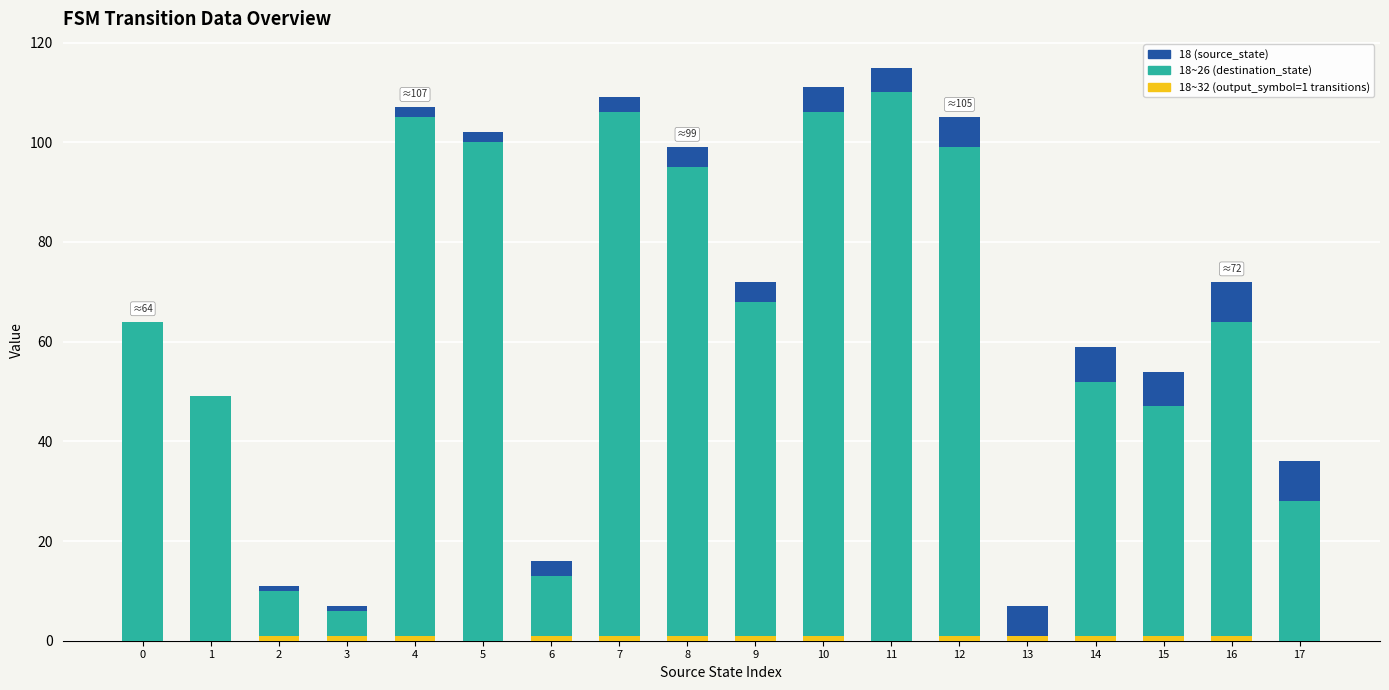

Are the bars horizontal?

No